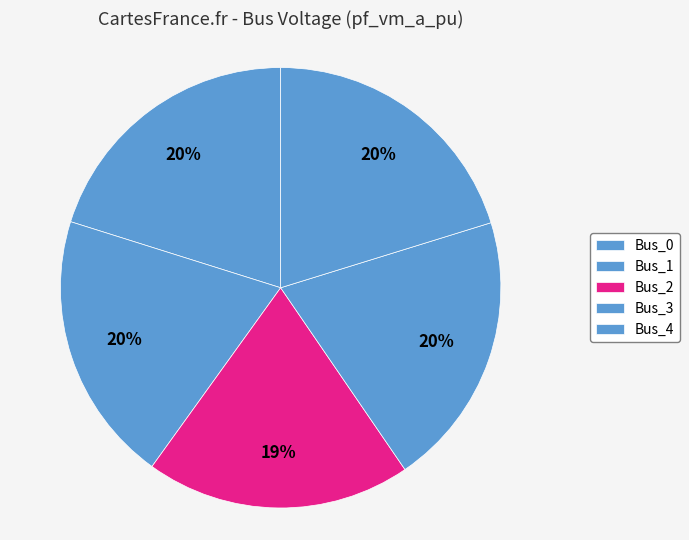

To the nearest percent, what percentage of the pie is Bus_4?

20%